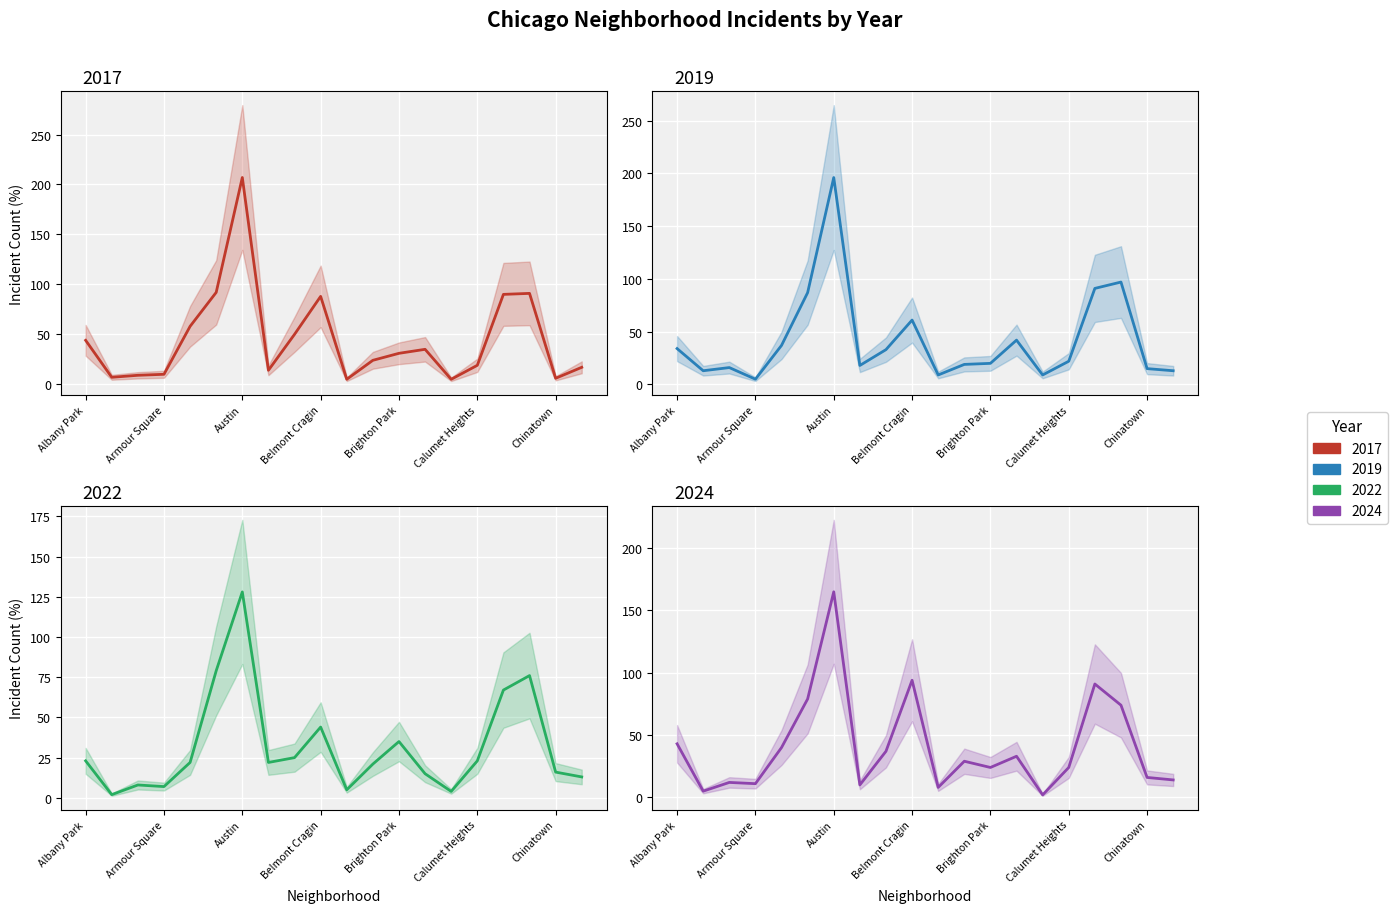

The value of 2022 at Belmont Cragin is 44. True or false?

True